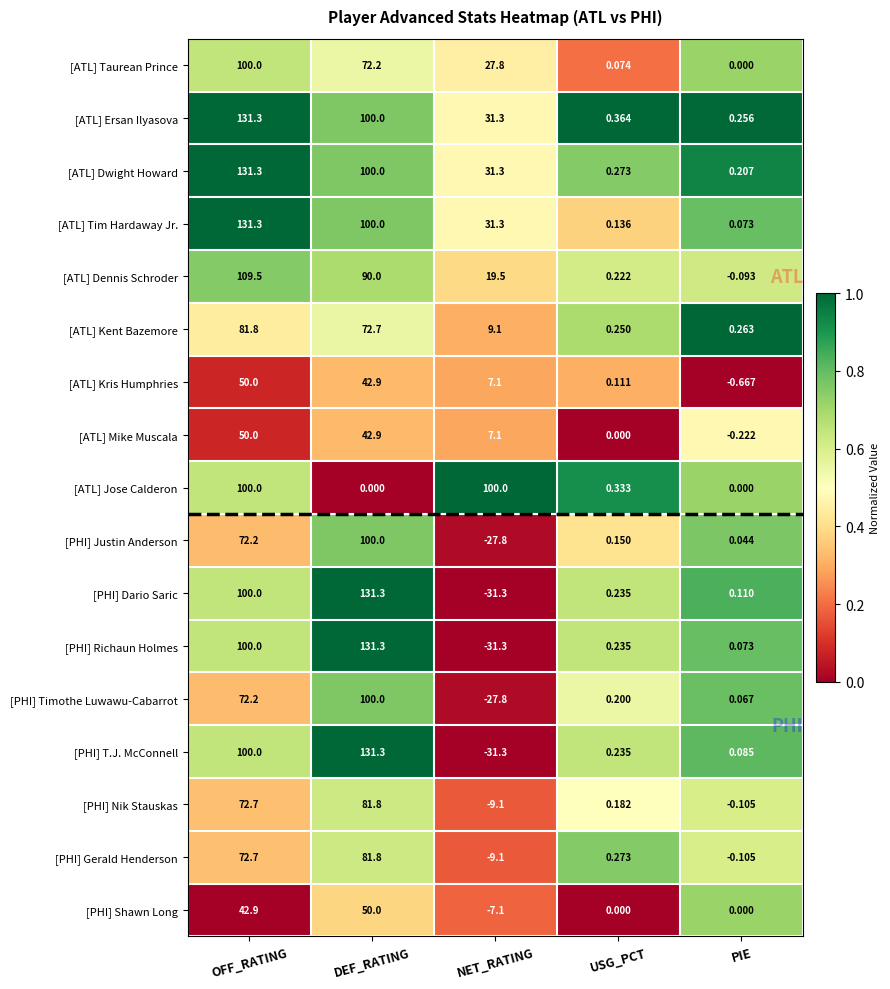

How many data points does each series have?

5